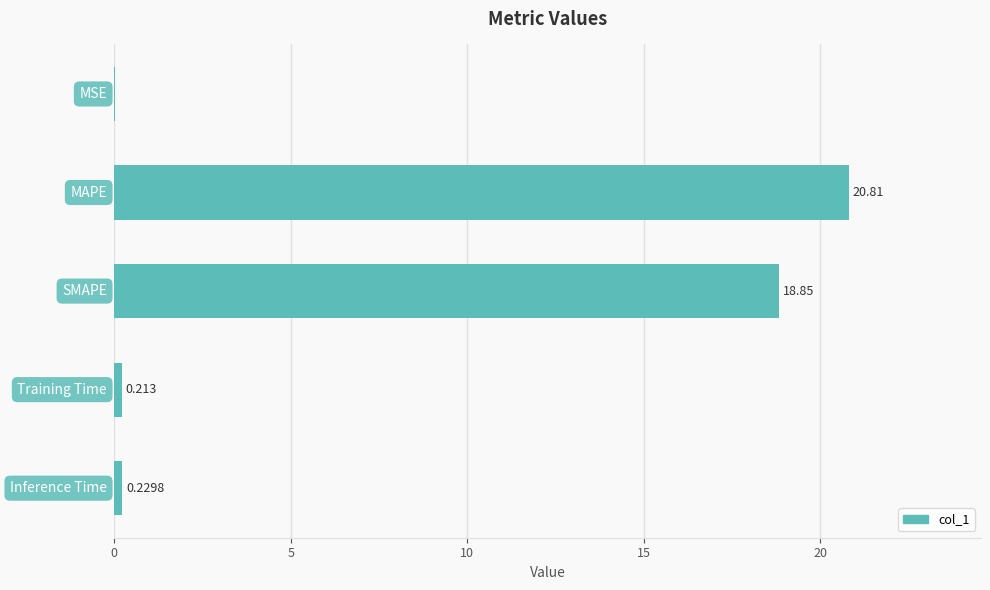

Does the chart contain stacked bars?

No